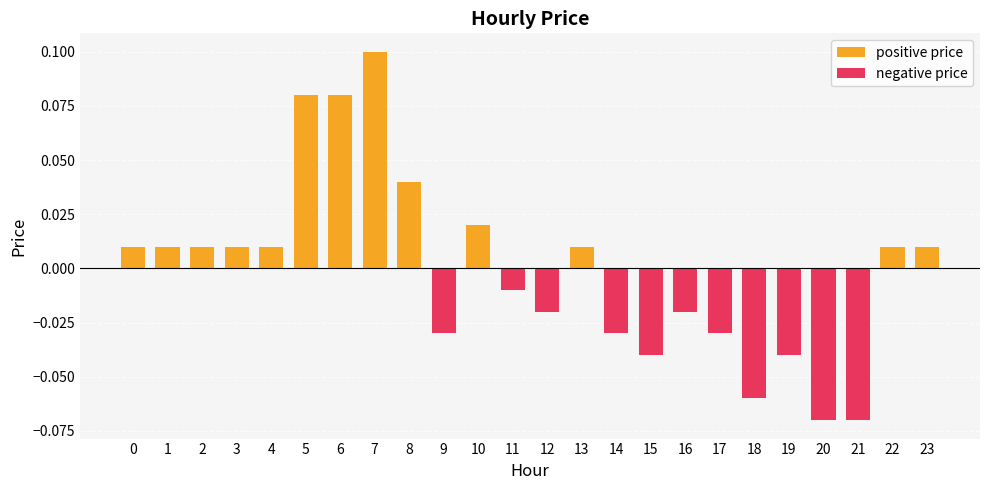

True or false: negative price has a value of 0.0 at 7.

False